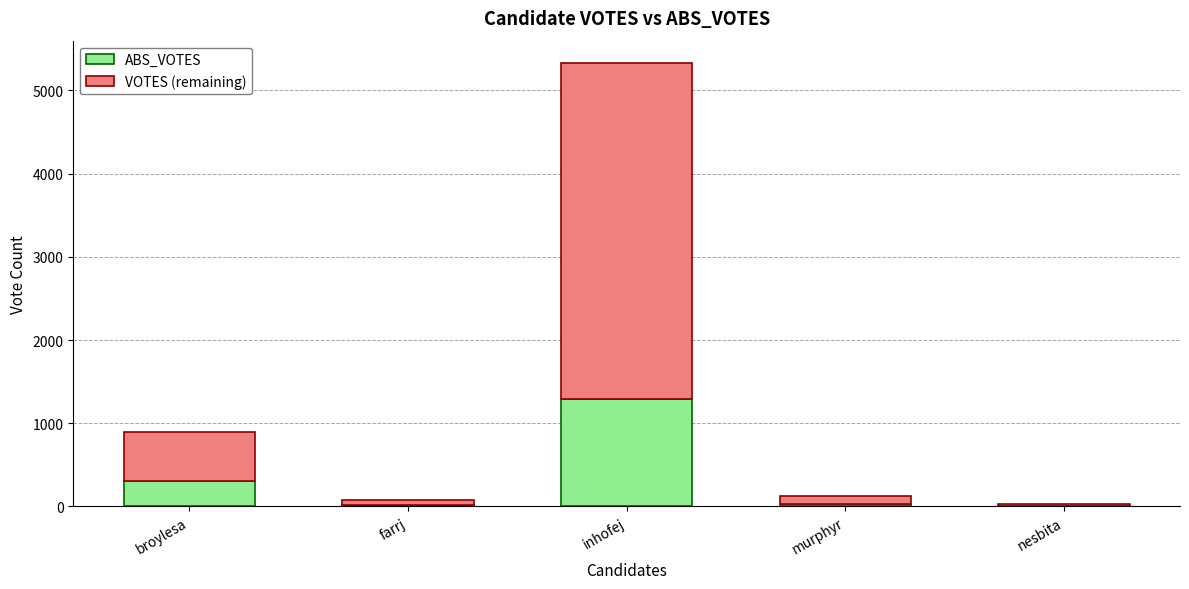

At which category is the sum across all series the highest?

inhofej